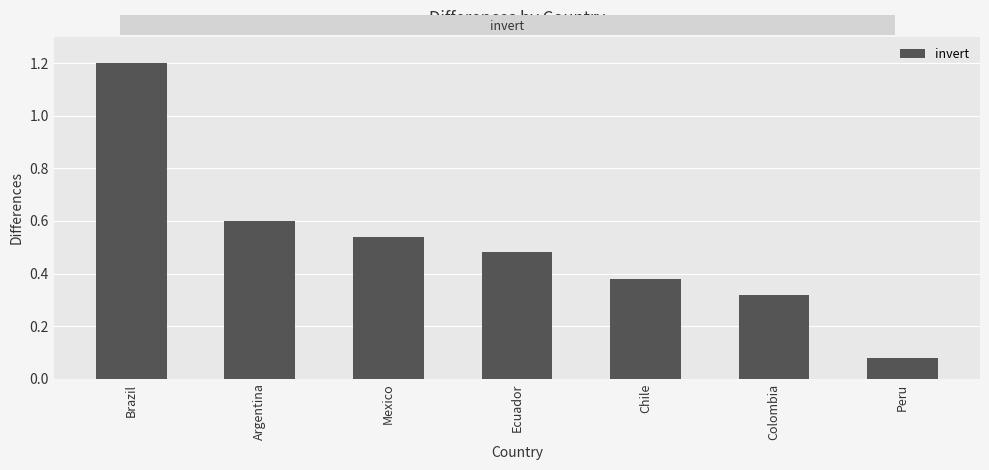

Which label corresponds to the smallest value in the chart?

Peru